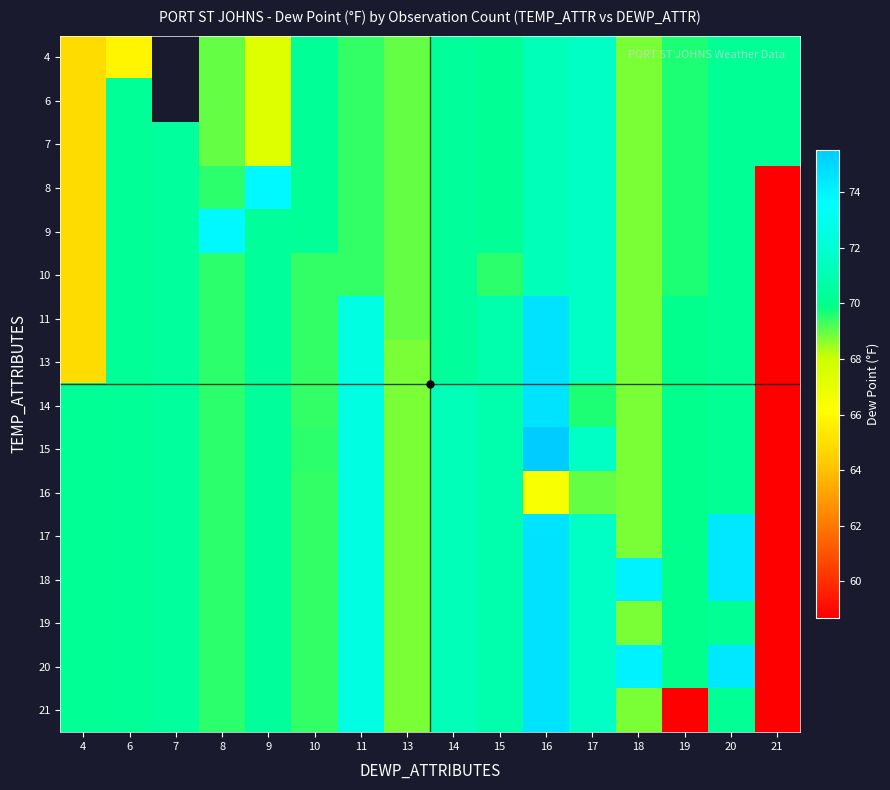

How many values in the 19 series exceed 70?

10